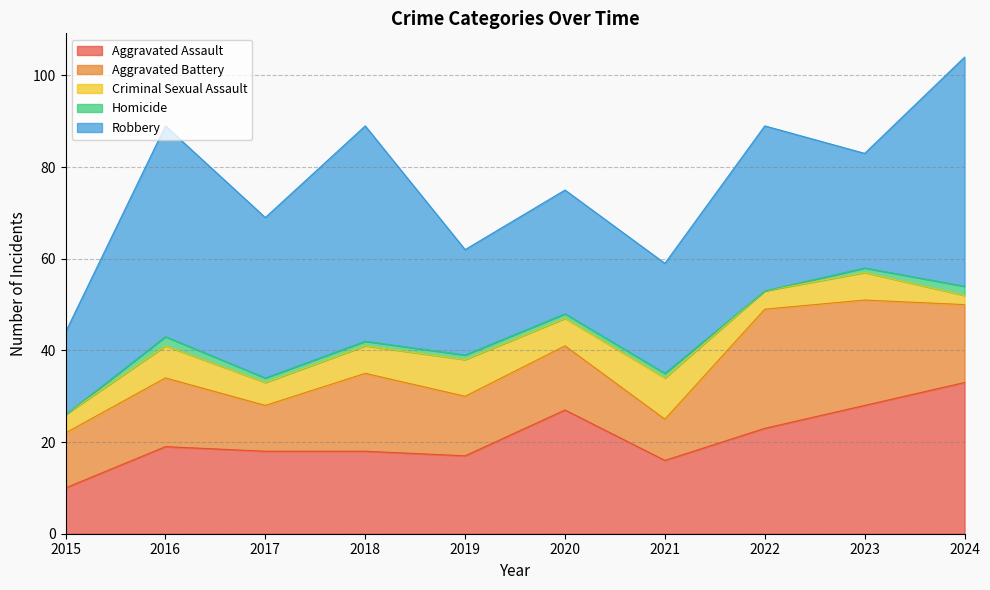

Which category has the lowest value across all series?

2015